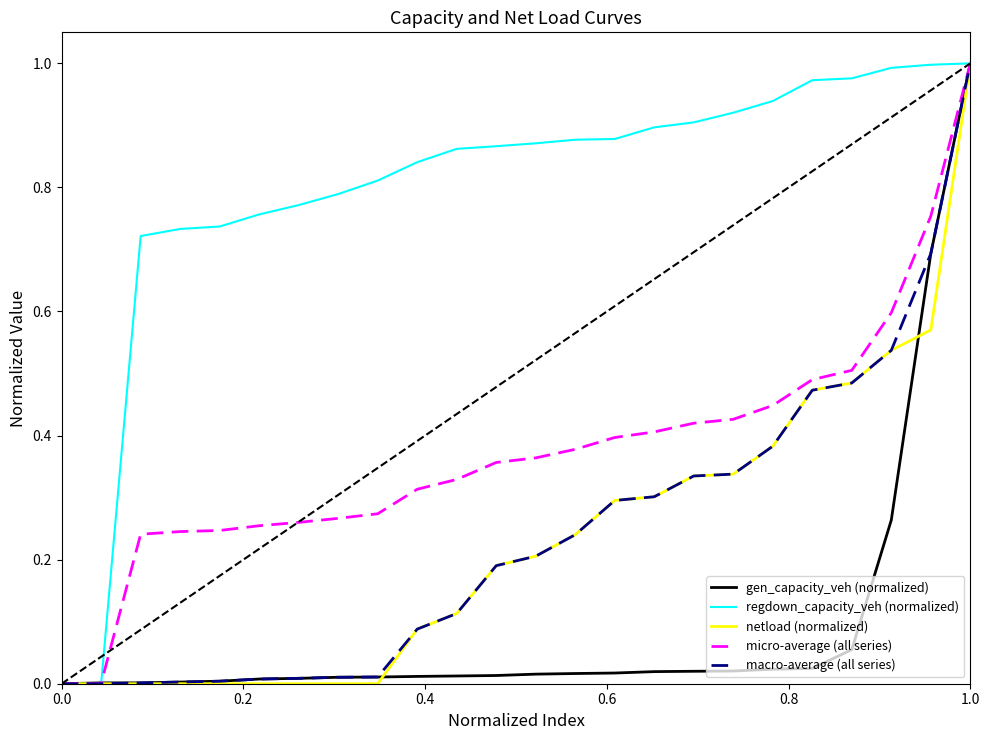

Which series has the largest total across all categories?

regdown_capacity_veh (normalized)